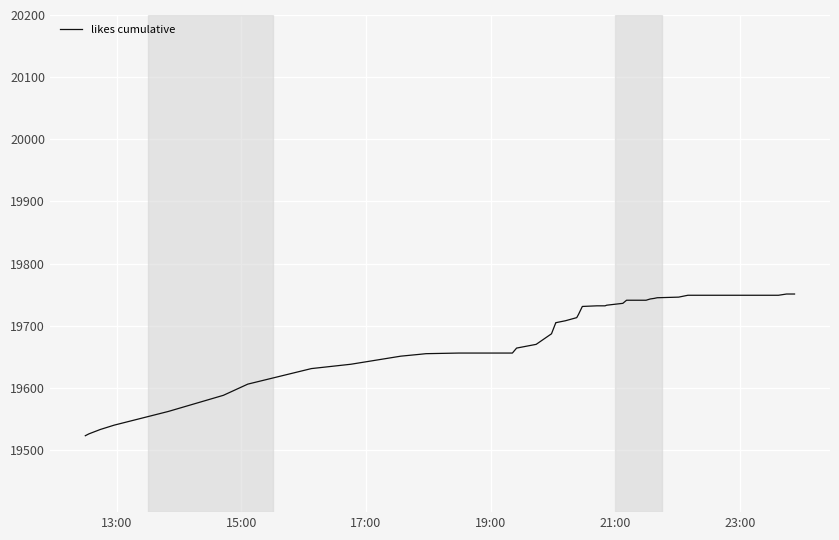

What is the difference between the maximum and minimum values?

228